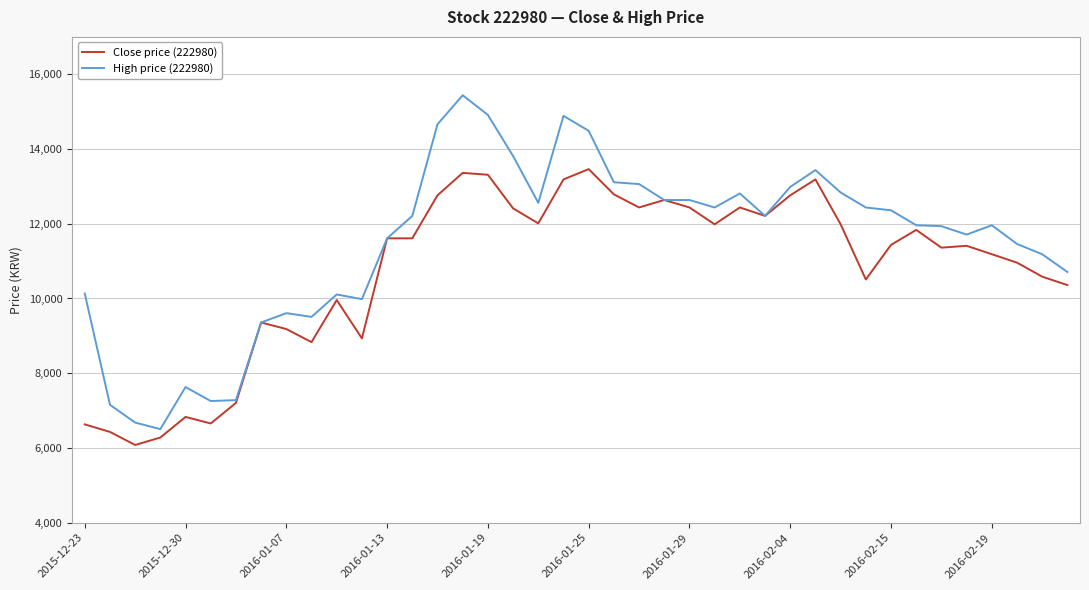

Which series has the largest total across all categories?

High price (222980)